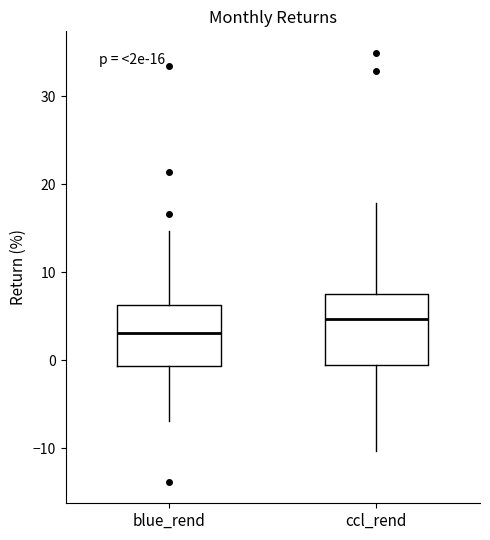

Which box has the highest median line?

ccl_rend